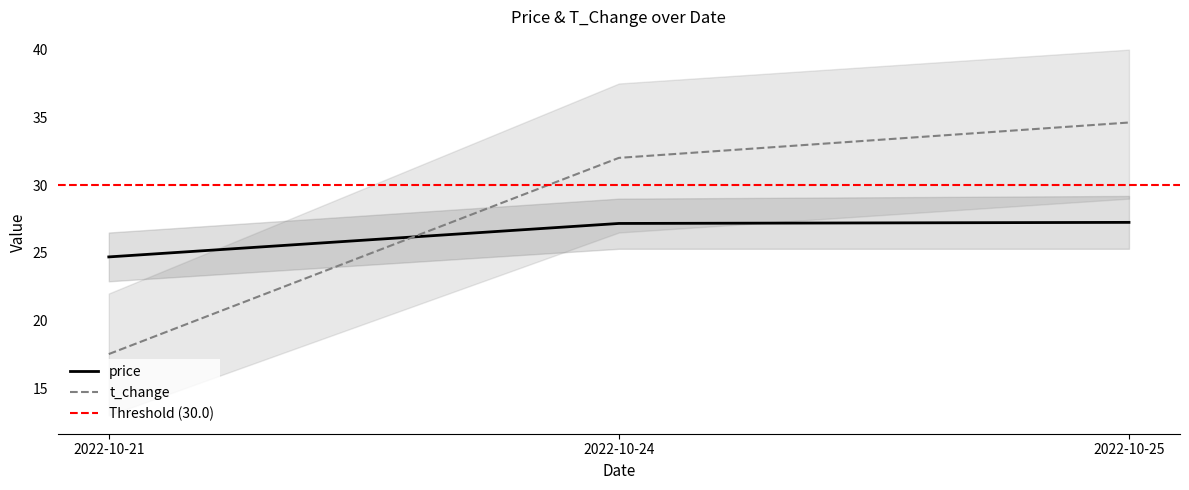

What is the approximate value of t_change at 2022-10-25?

34.6